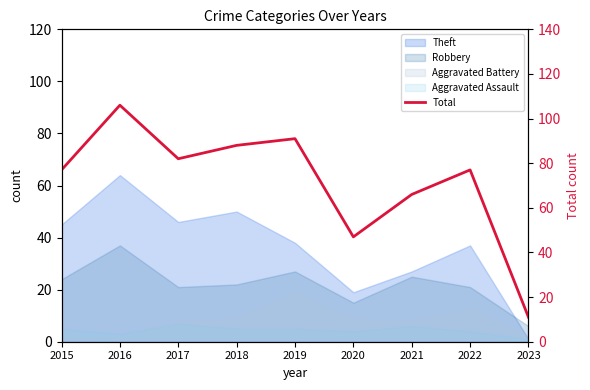

Count the number of categories in the chart.

9